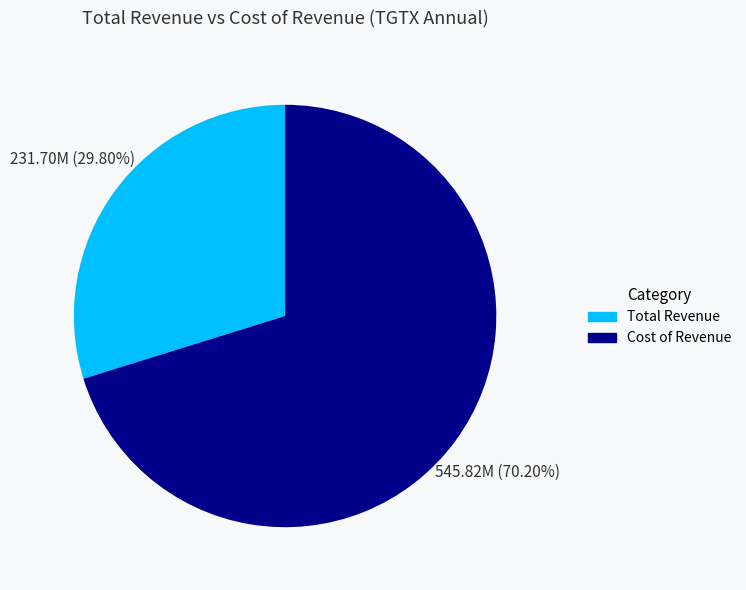

To the nearest percent, what is the difference between the largest and smallest slice percentages?

40%